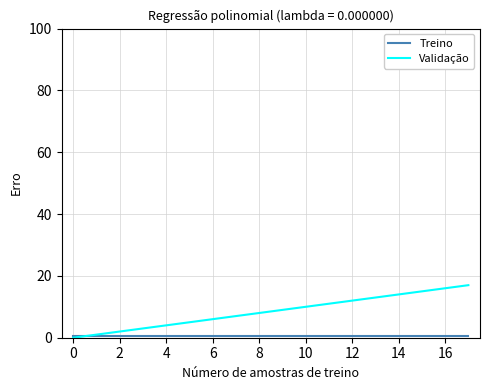

Which series has the widest spread of values?

Validação